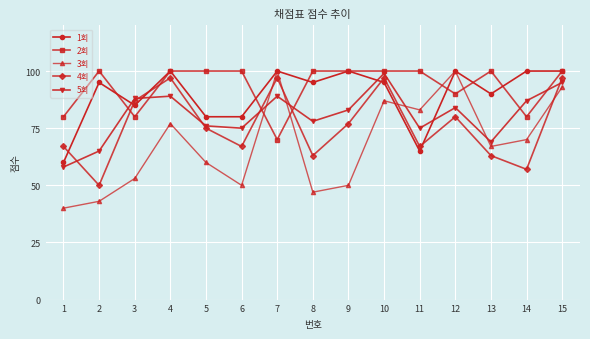

Which series has the largest total across all categories?

2회